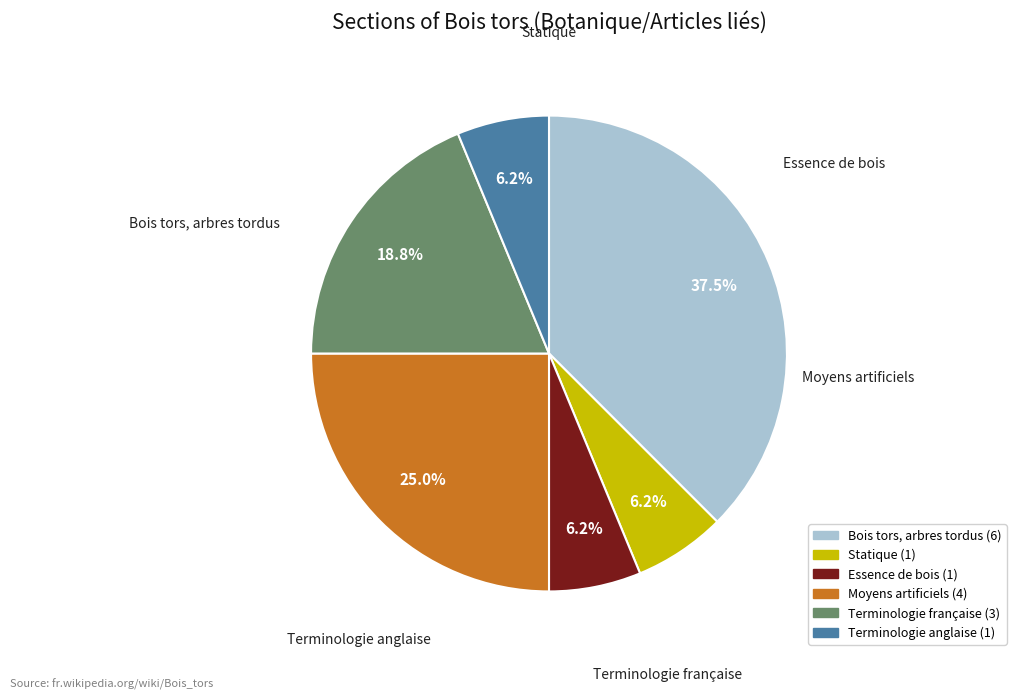

Is there a majority slice in this chart?

No